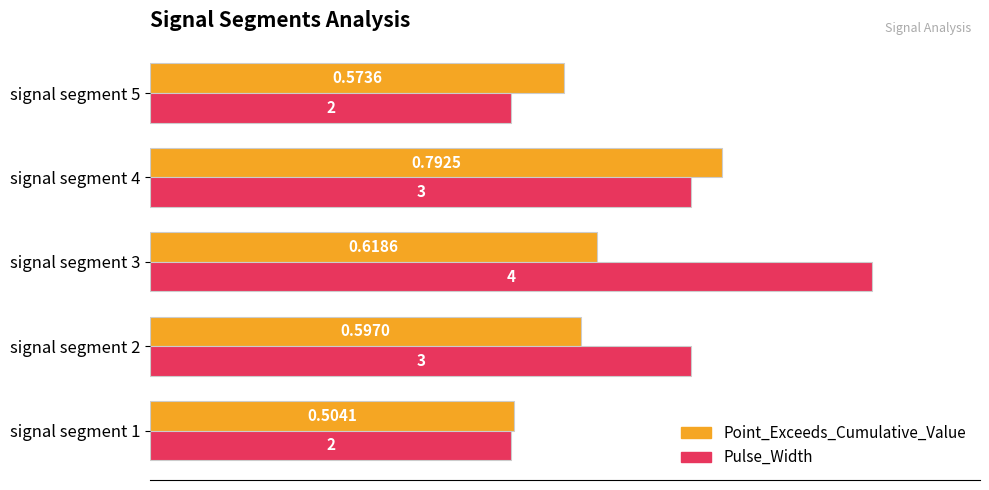

Rank the series by their average value, from highest to lowest.

Pulse_Width, Point_Exceeds_Cumulative_Value